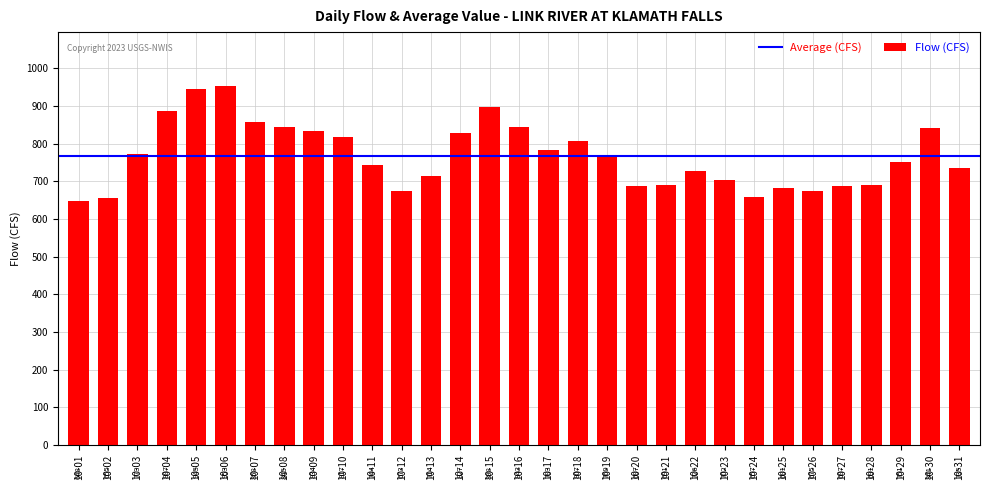

Where does the data first go above 751?

10-03